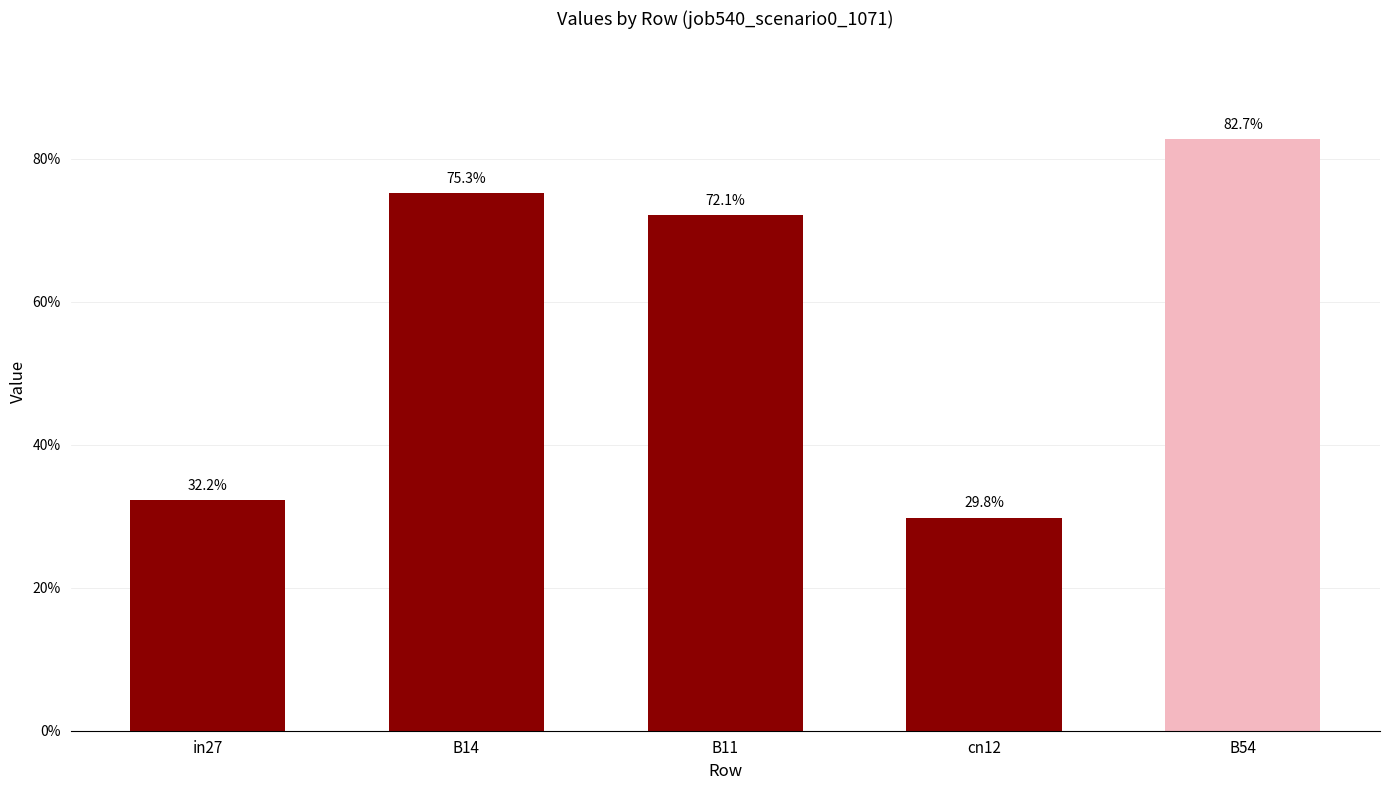

Does the chart contain any negative values?

No